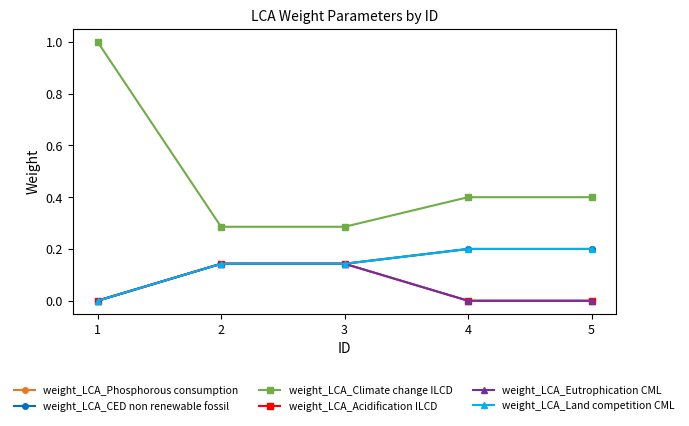

Is this an area chart (filled region under the line)?

No